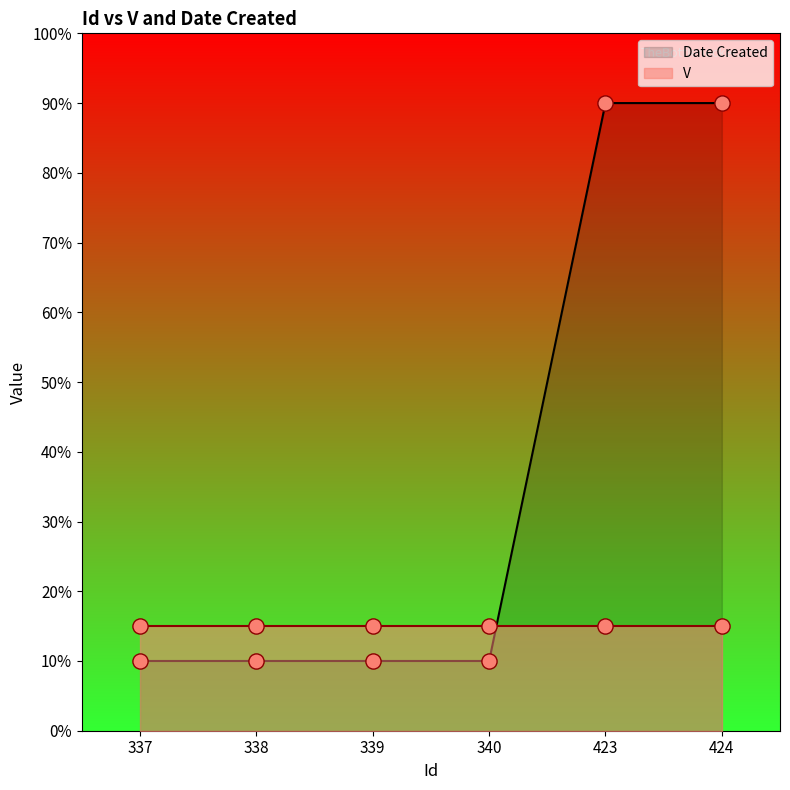

What is the lowest value of the Date Created series?

10